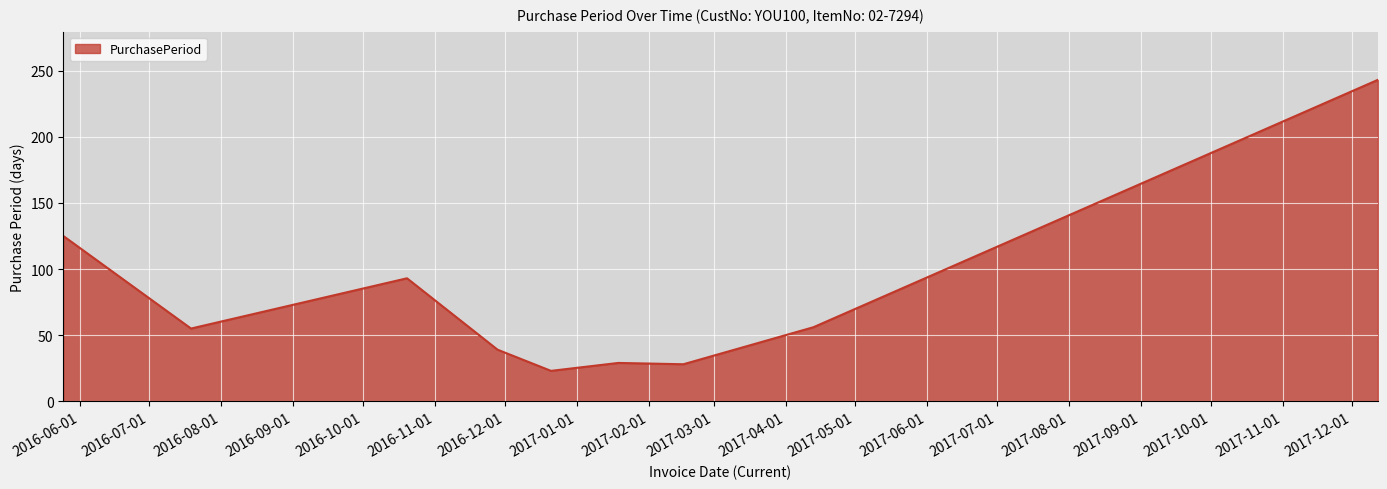

How many series are shown in this chart?

1